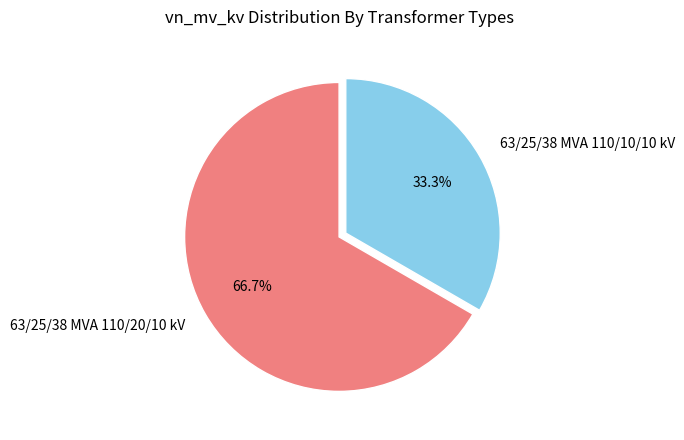

True or false: 63/25/38 MVA 110/10/10 kV accounts for 33% of the total.

True